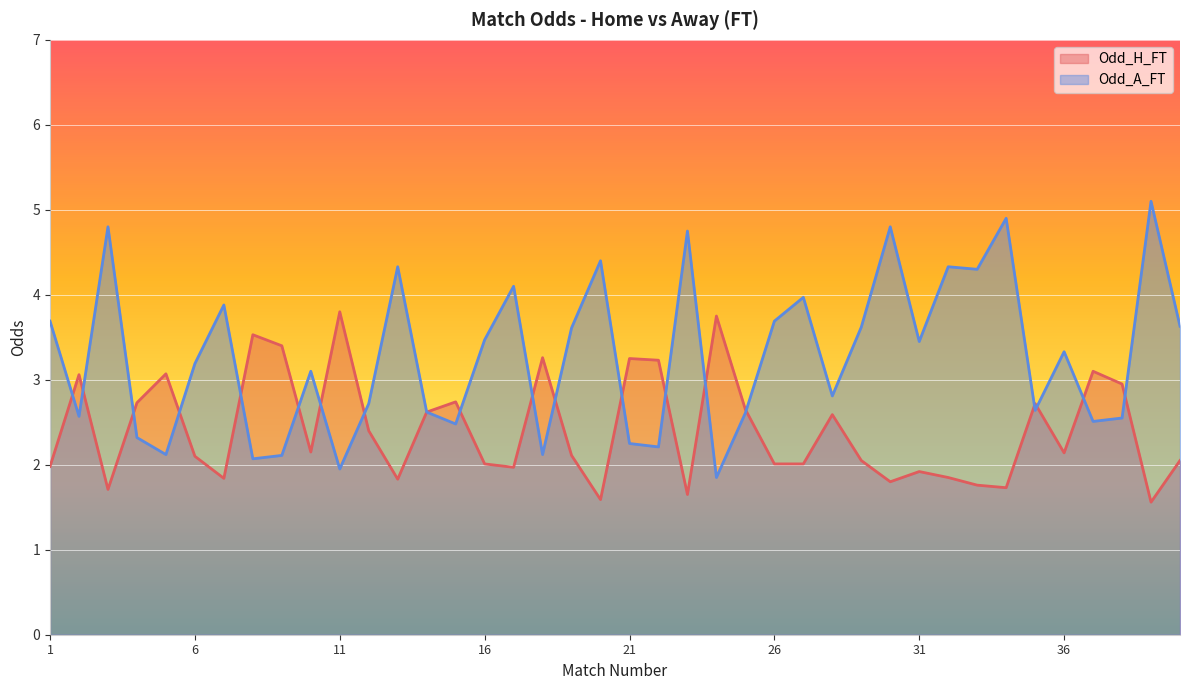

Reading right to left, transcribe all the data shown in this chart.

Odd_H_FT: 2.0	1.6	3.0	3.1	2.1	2.7	1.7	1.8	1.9	1.9	1.8	2.0	2.6	2.0	2.0	2.6	3.8	1.6	3.2	3.2	1.6	2.1	3.3	2.0	2.0	2.7	2.6	1.8	2.4	3.8	2.1	3.4	3.5	1.8	2.1	3.1	2.7	1.7	3.1	2.0
Odd_A_FT: 3.6	5.1	2.5	2.5	3.3	2.6	4.9	4.3	4.3	3.5	4.8	3.6	2.8	4.0	3.7	2.6	1.9	4.8	2.2	2.2	4.4	3.6	2.1	4.1	3.5	2.5	2.6	4.3	2.7	1.9	3.1	2.1	2.1	3.9	3.2	2.1	2.3	4.8	2.6	3.7